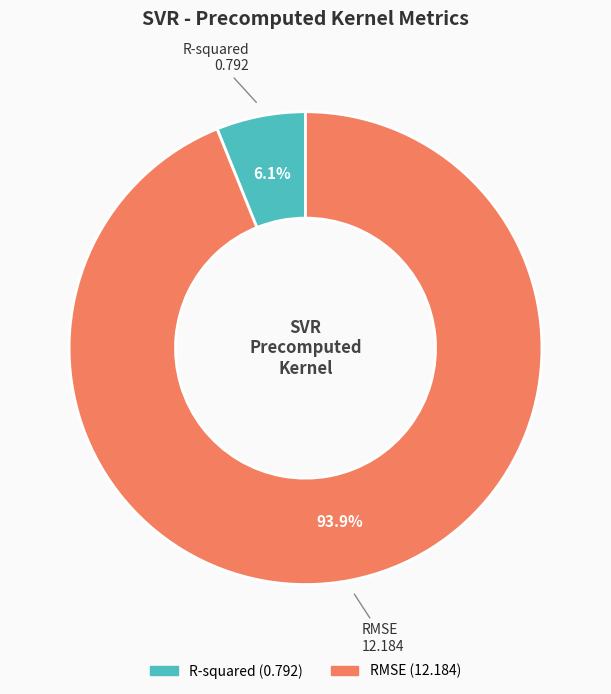

To the nearest percent, what portion does R-squared represent?

6%